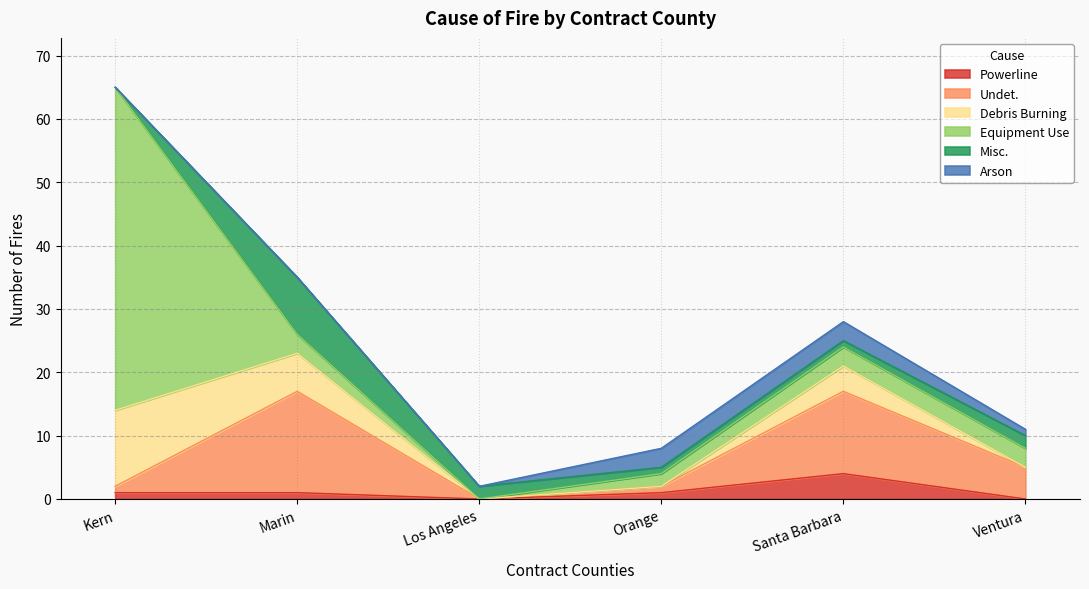

At which category is the sum across all series the highest?

Kern